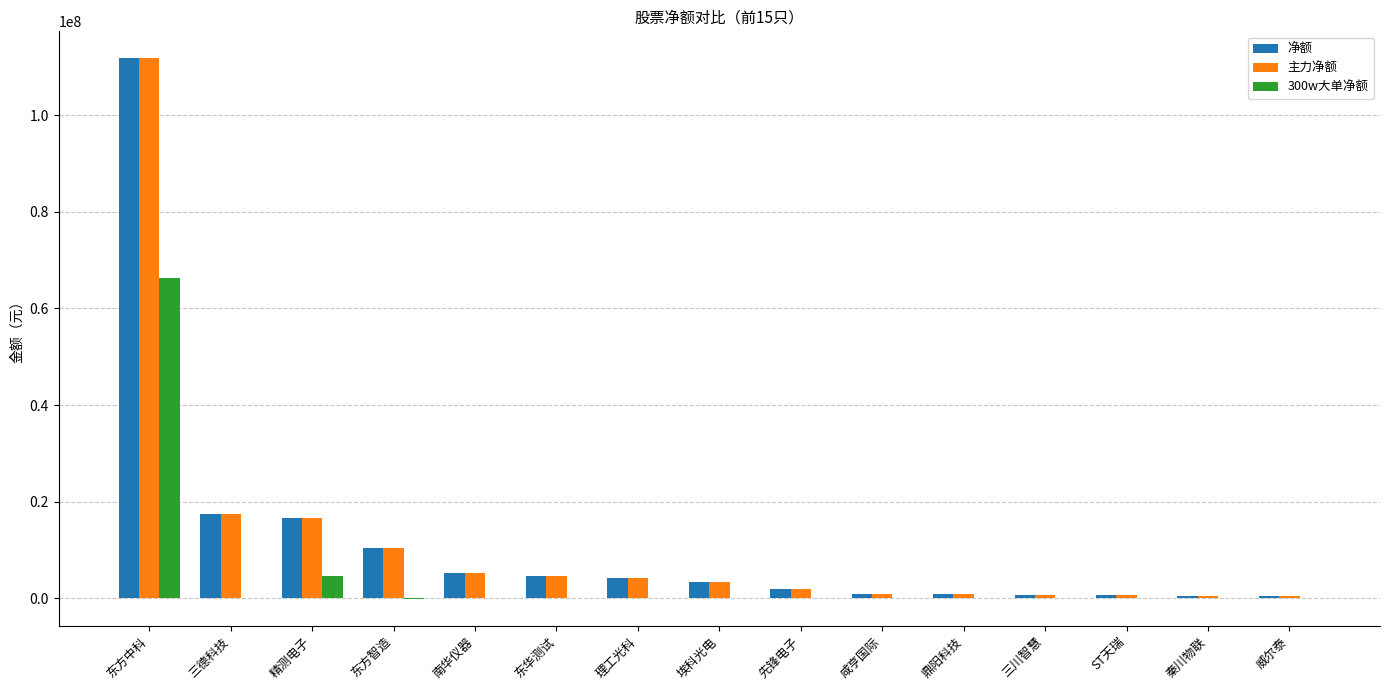

What is the difference between the 主力净额 values at 东方中科 and 秦川物联?

111345957